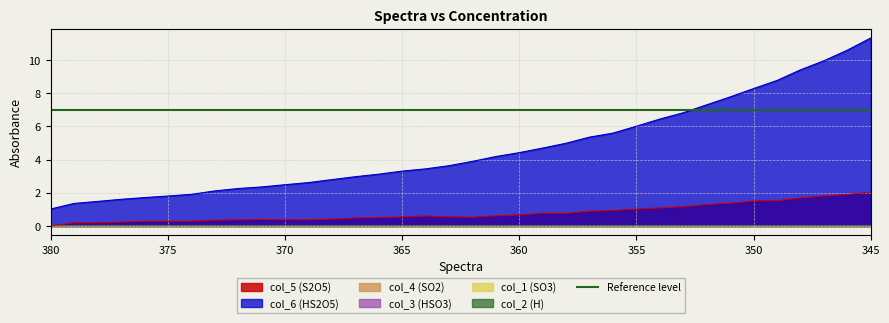

Where is col_2 (H) nearest to the value 0?

380